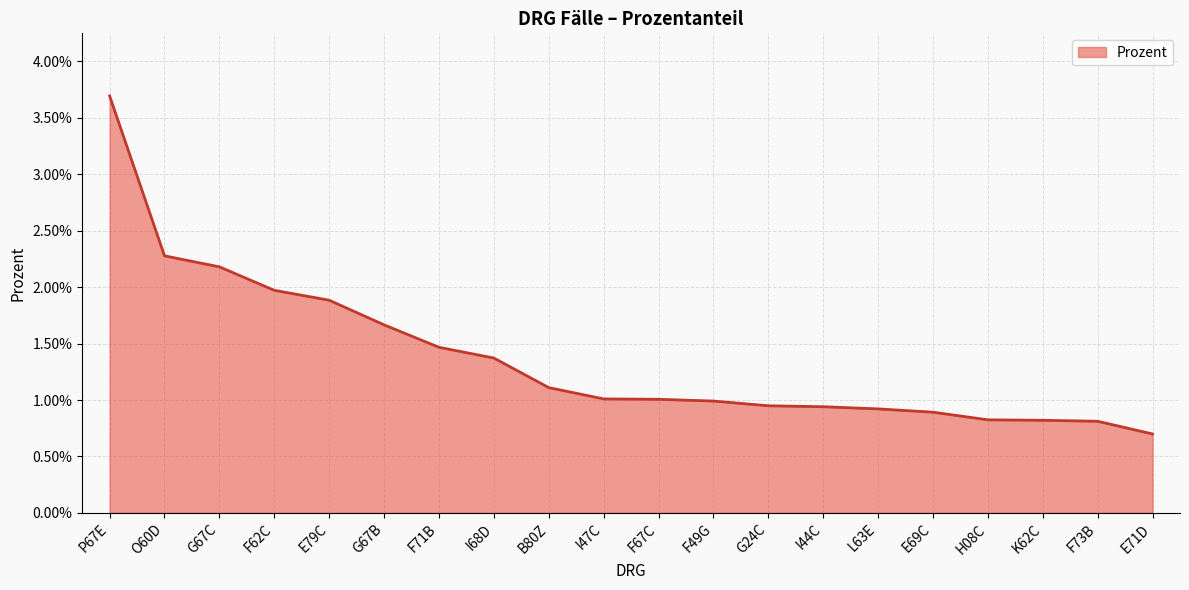

Is this an area chart (filled region under the line)?

Yes